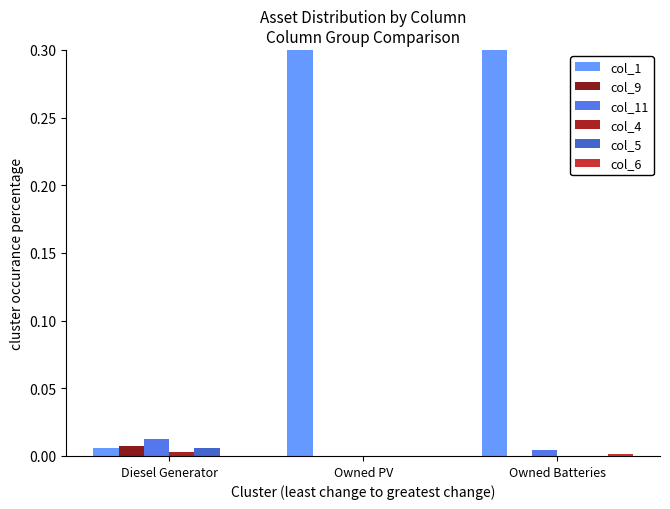

At how many categories does at least one series exceed 0?

3